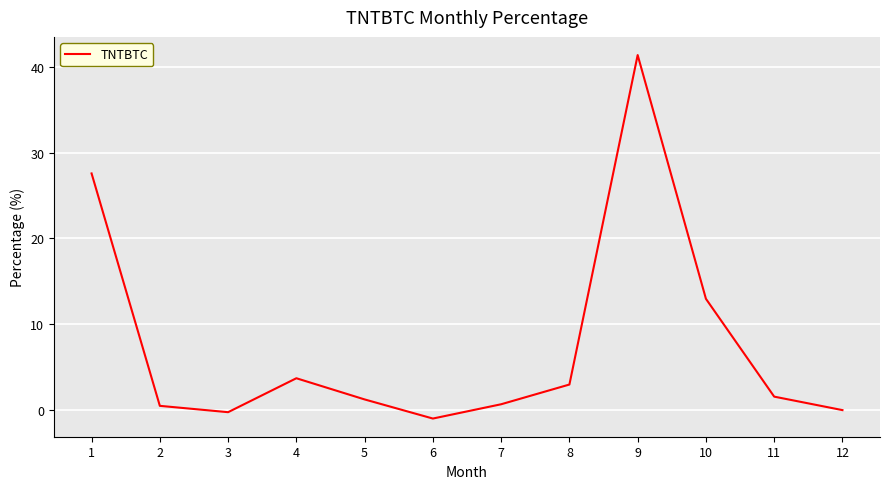

True or false: the data shows 3.7 at 4.

True